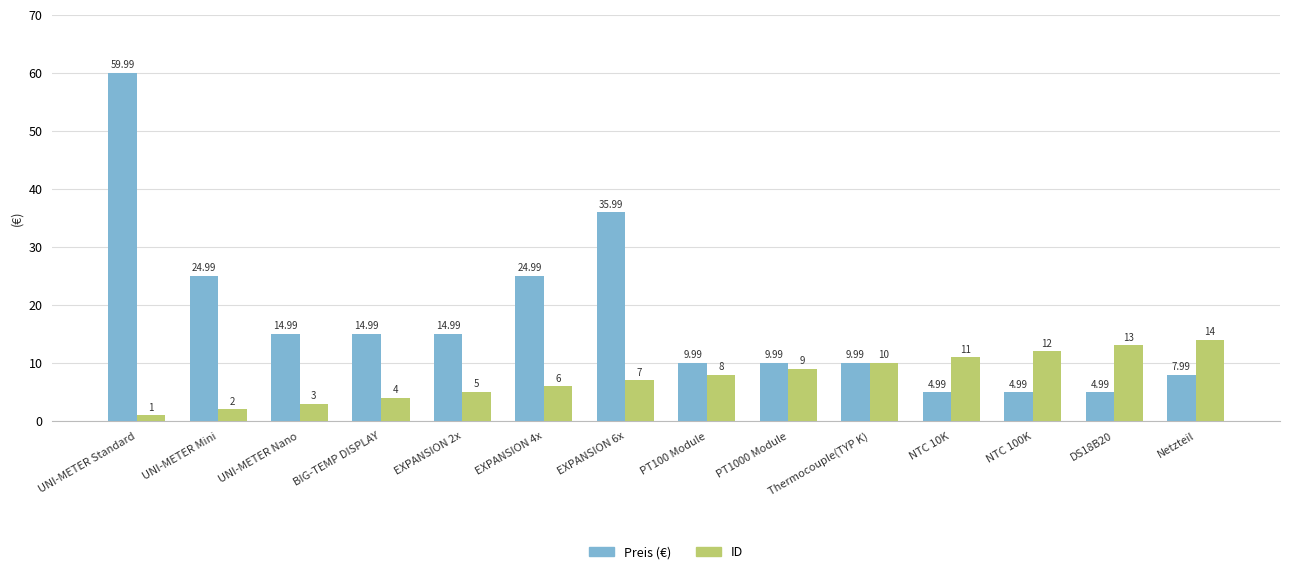

What is the lowest value of the ID series?

1.0